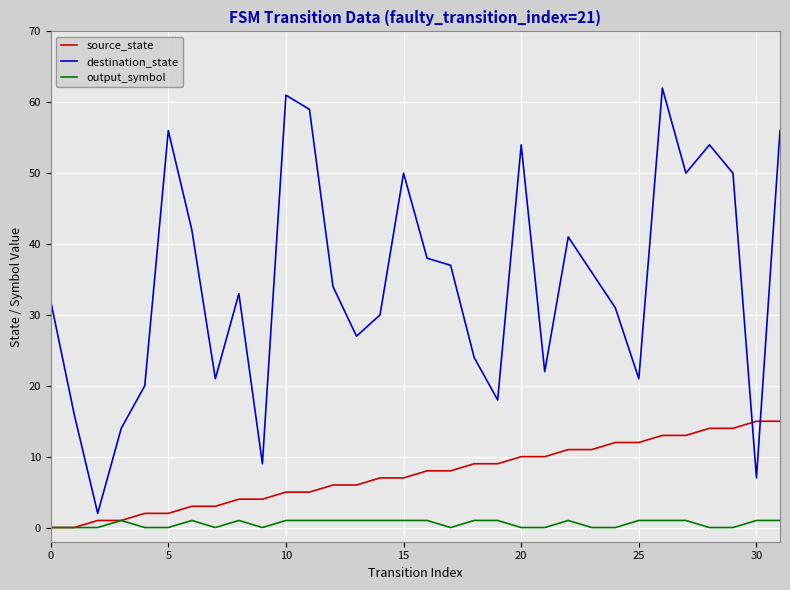

True or false: destination_state and output_symbol intersect in this chart.

False